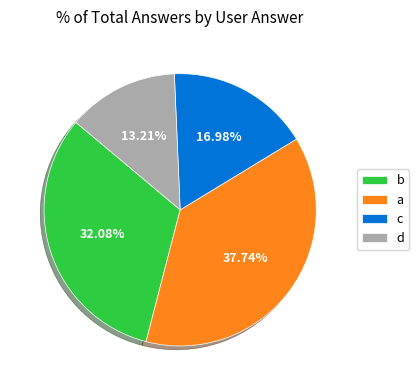

Approximately how many times larger is the value at b compared to c?

1.9